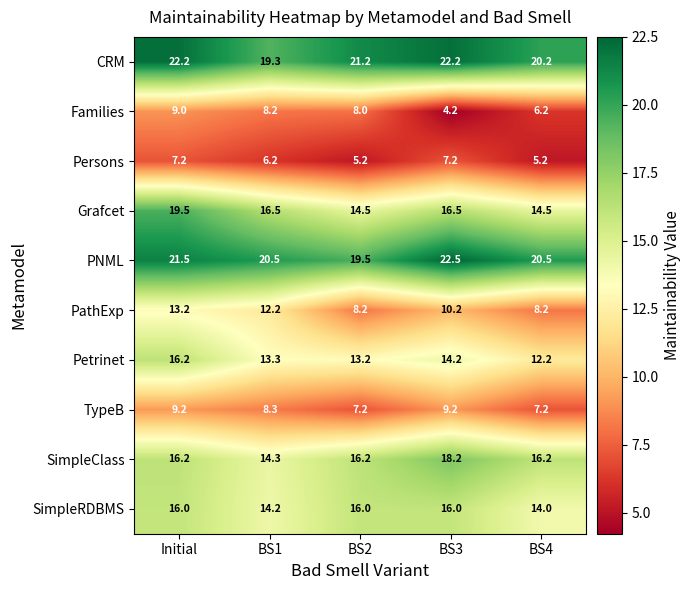

List the series in order of their peak value, lowest first.

Persons, Families, TypeB, PathExp, SimpleRDBMS, Petrinet, SimpleClass, Grafcet, CRM, PNML